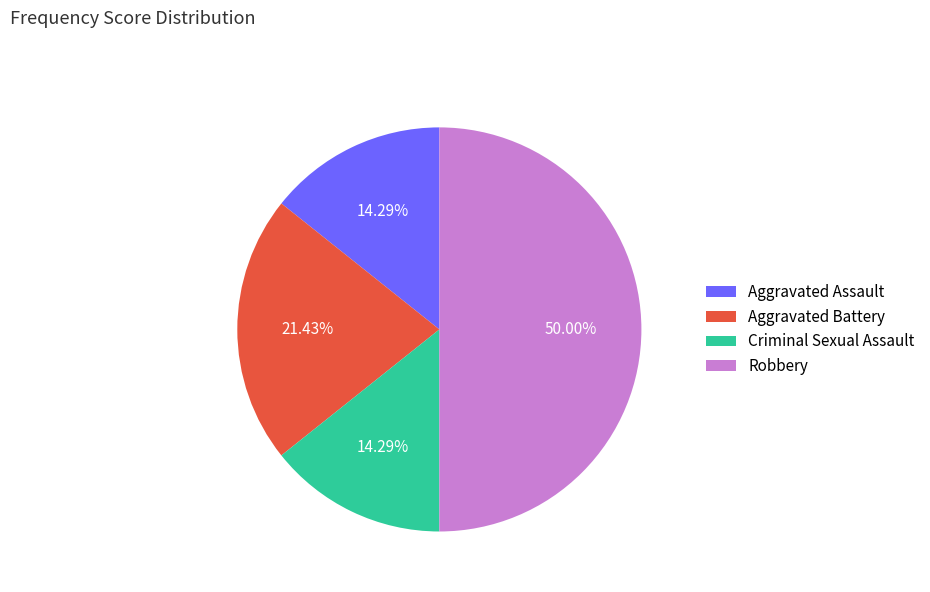

Do Criminal Sexual Assault and Aggravated Battery together represent more than half of the pie?

No